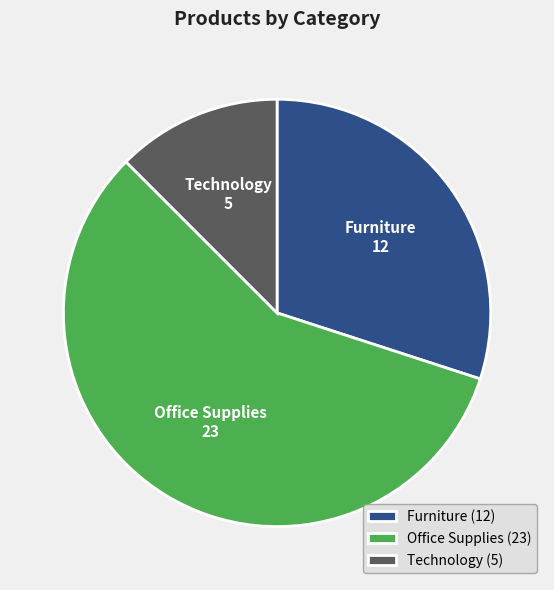

Approximately how many times larger is the value at Office Supplies compared to Furniture?

1.9